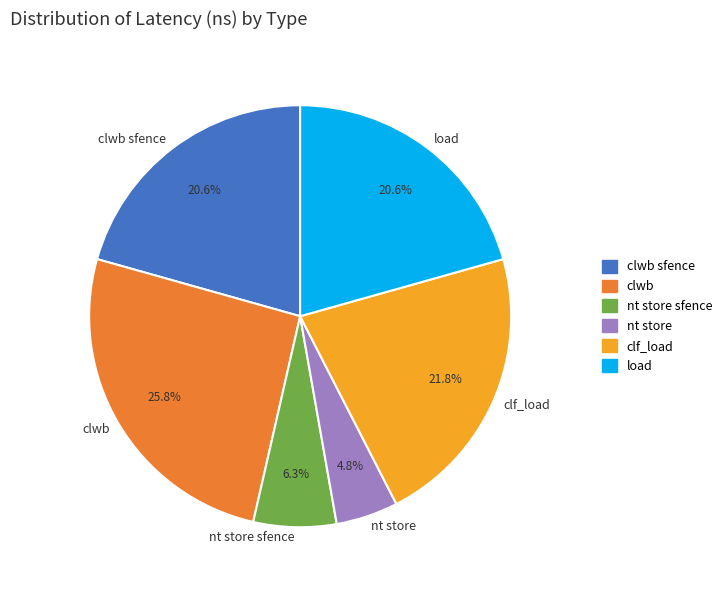

How many slices are in this pie chart?

6